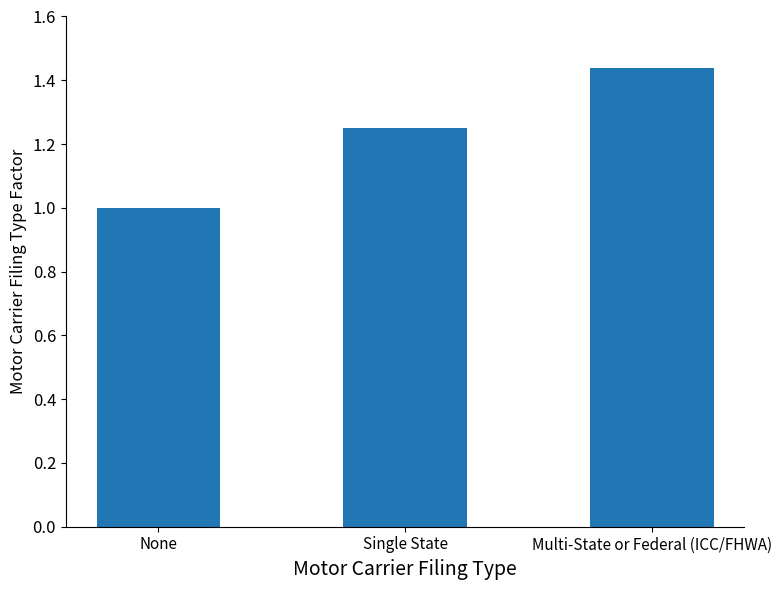

Read the value at None.

1.0